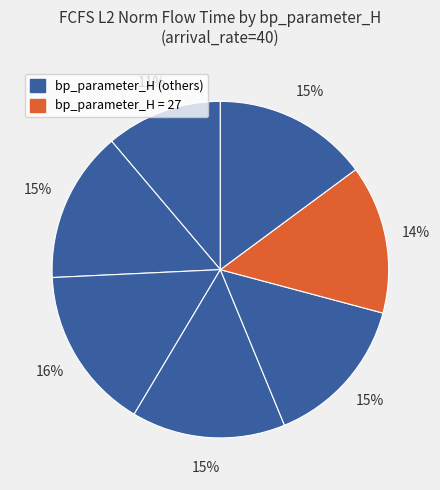

Is there any slice that represents more than half of the pie?

No